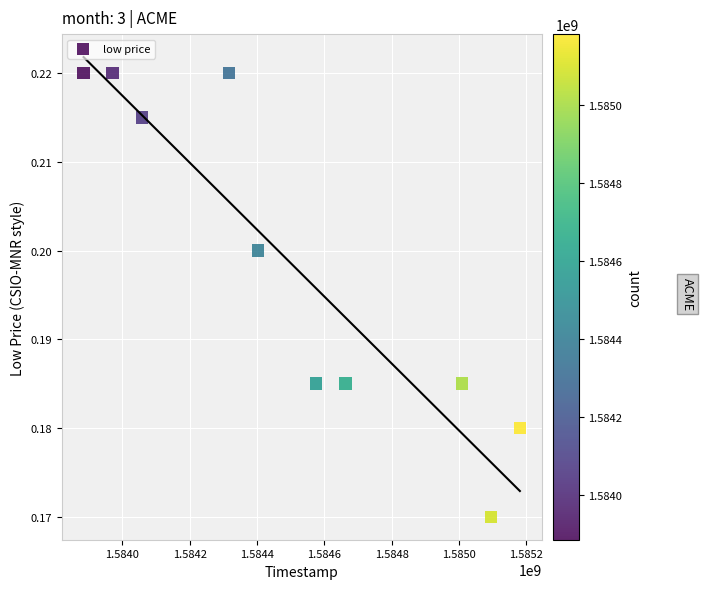

What is the range of X values (max minus min)?

1296000.0